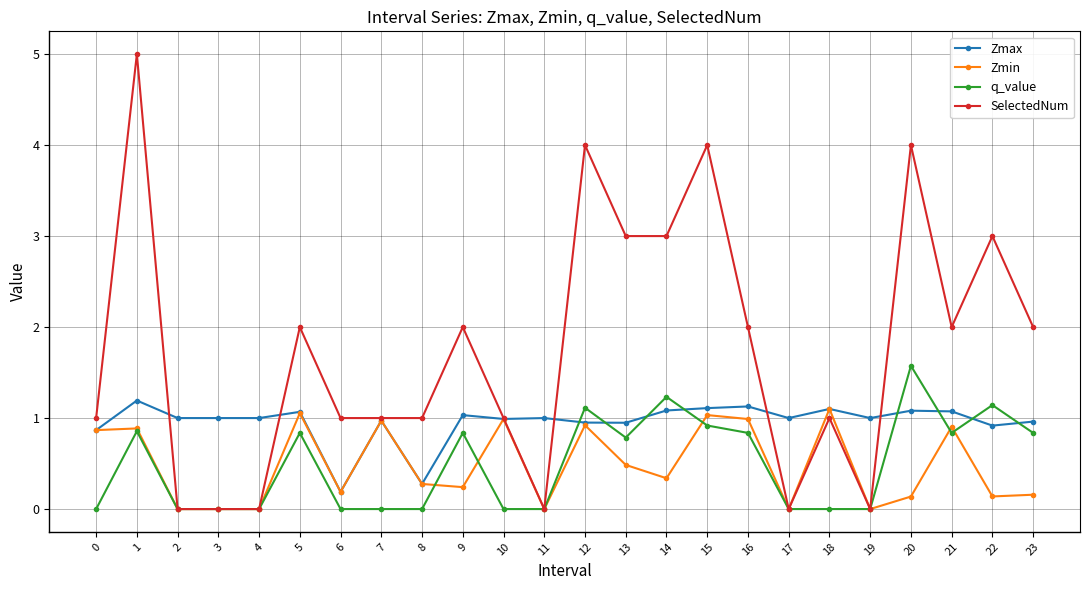

Read the q_value value at 23.

0.8